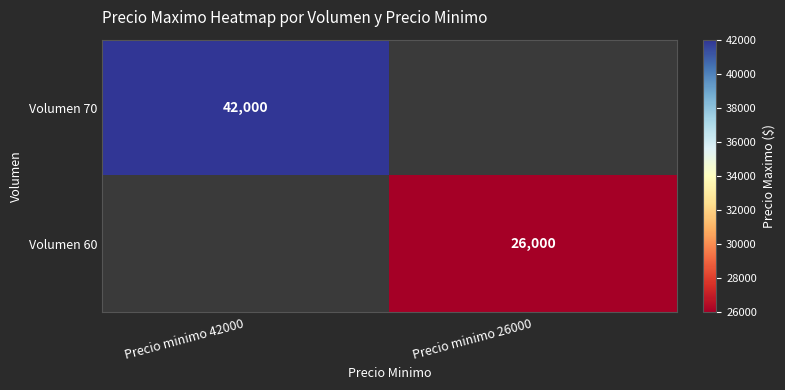

Is the value of Volumen 70 at Precio minimo 42000 greater than the value of Volumen 60 at Precio minimo 26000?

Yes